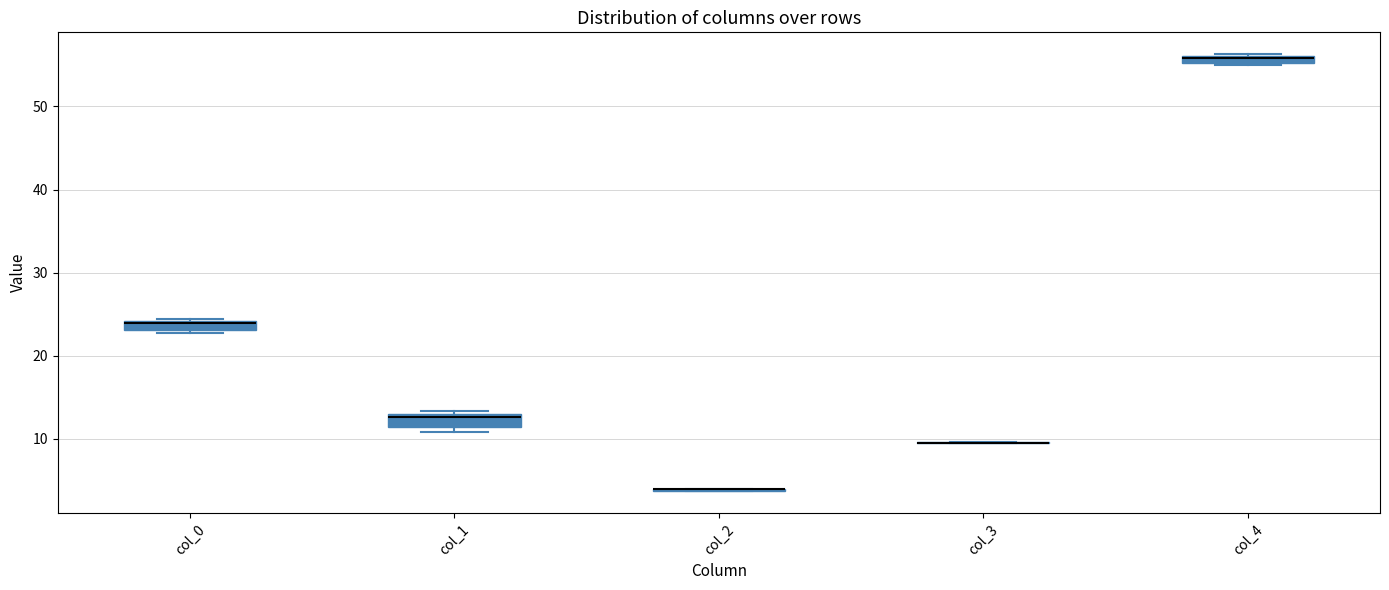

Where is the upper edge of the box for col_1 on the y-axis? The values are not printed on the chart, so give them approximately, as read against the axis.

13